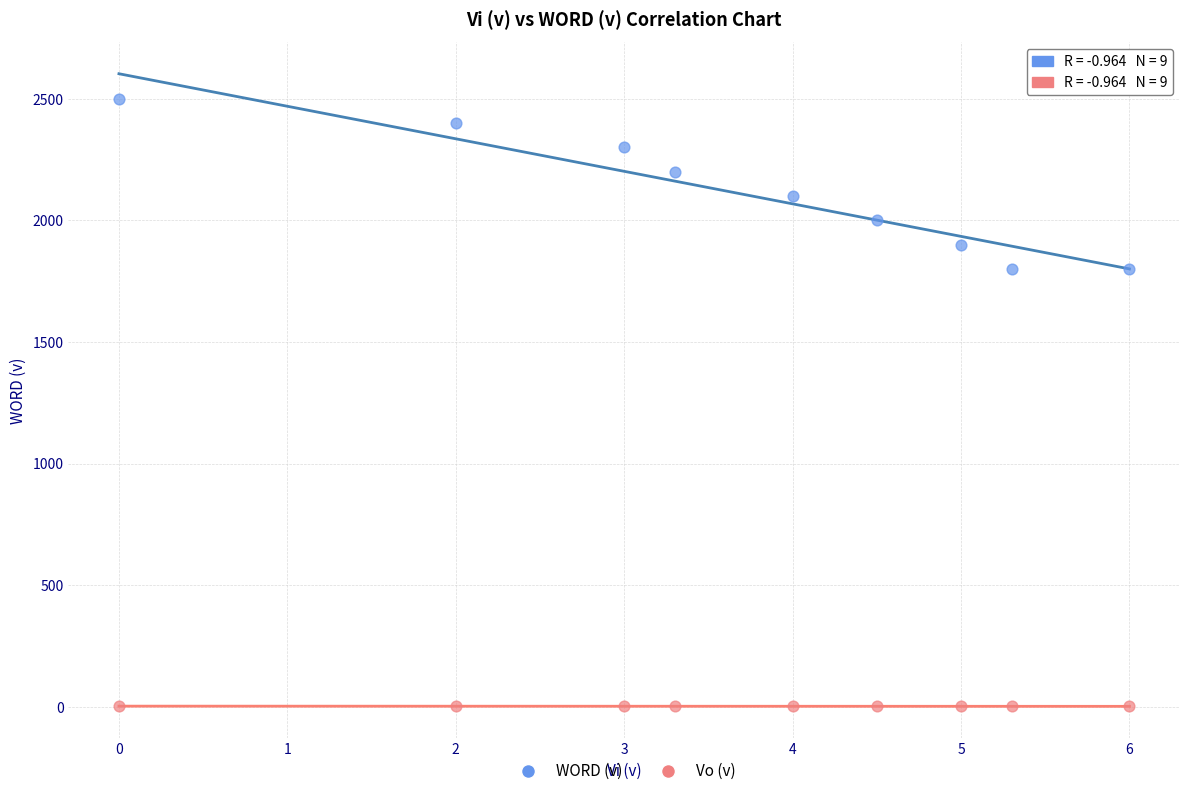

Which series contains the lowest Y value?

Vo (v)